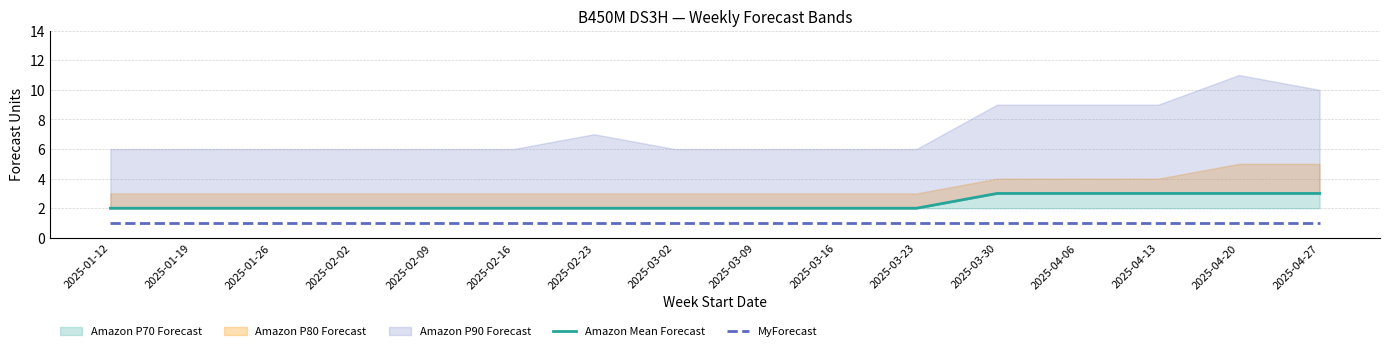

True or false: MyForecast and Amazon Mean Forecast cross at least once.

False